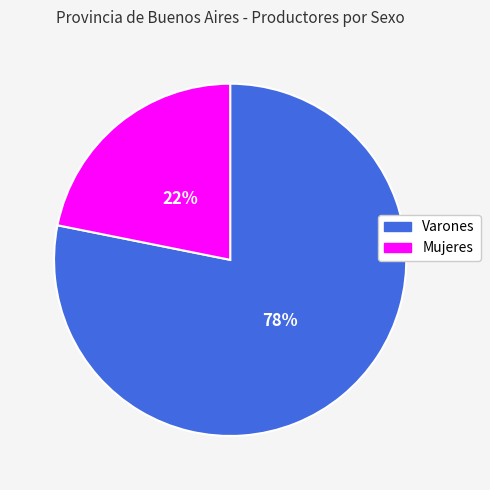

To the nearest percent, what is the difference between the Varones and Mujeres slice percentages?

56%